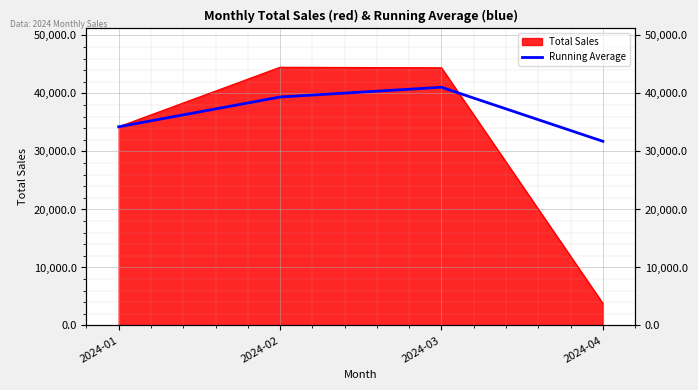

At which category does the data reach its first local peak?

2024-03